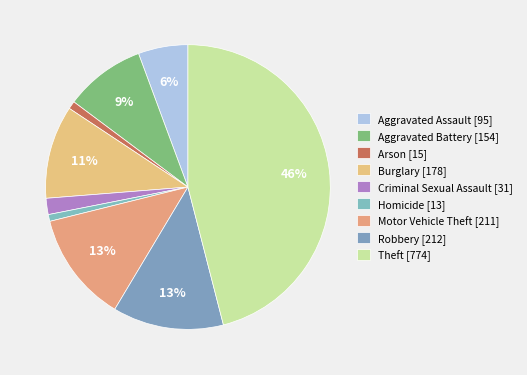

How many slices are in this pie chart?

9